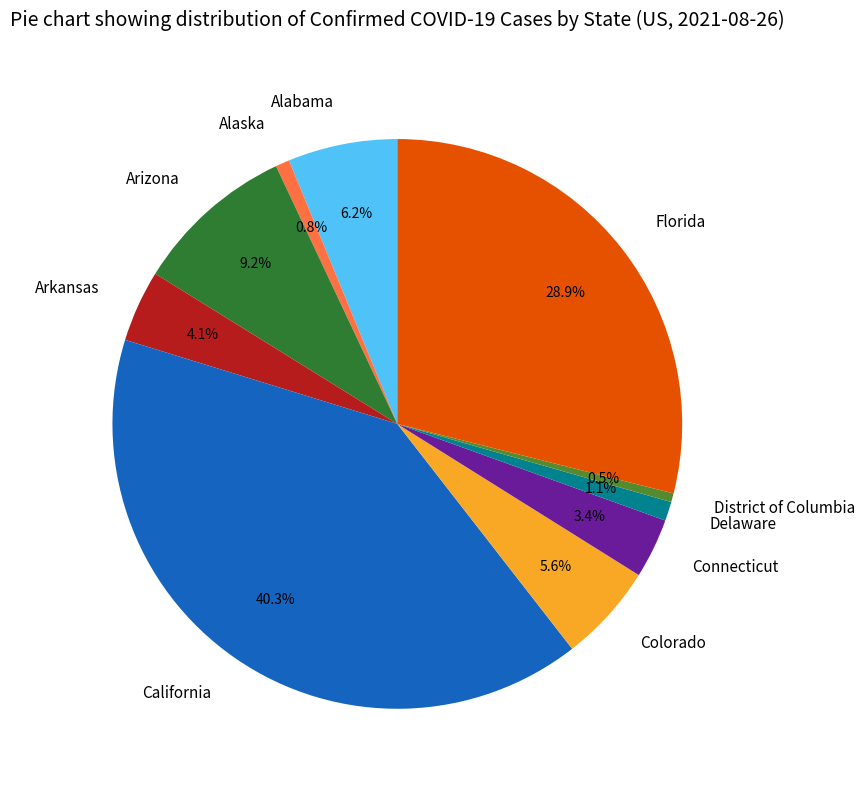

Which category has the biggest portion of the pie?

California